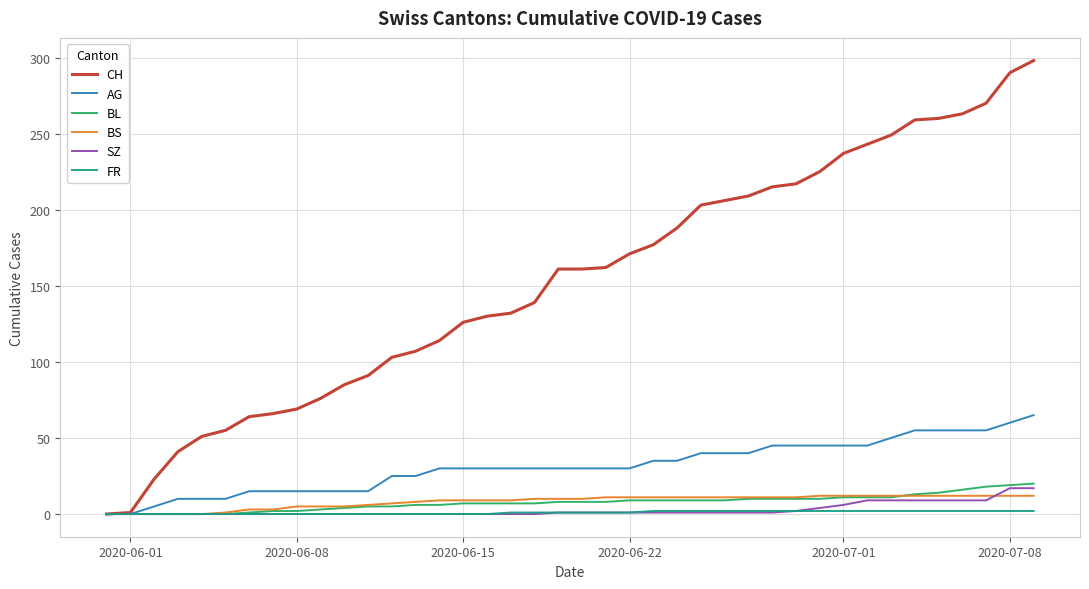

Which series has the largest range (max minus min)?

CH